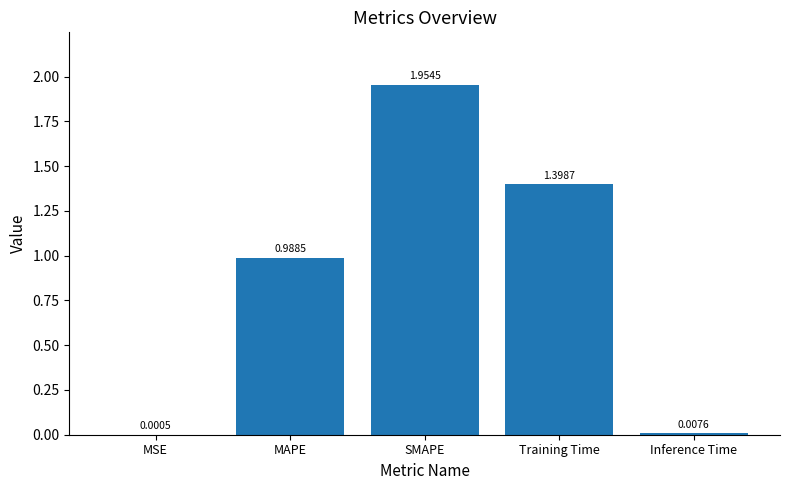

The value at MAPE is 0.2. True or false?

False